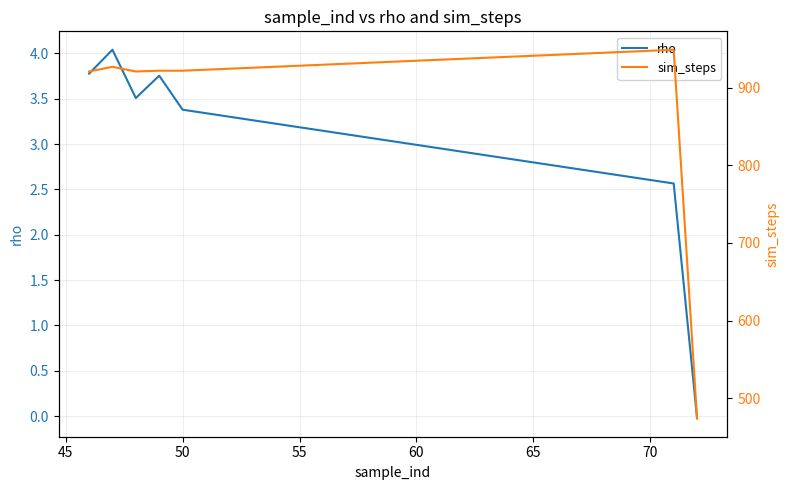

In rho, how many points are lower than both neighbors (excluding endpoints)?

1